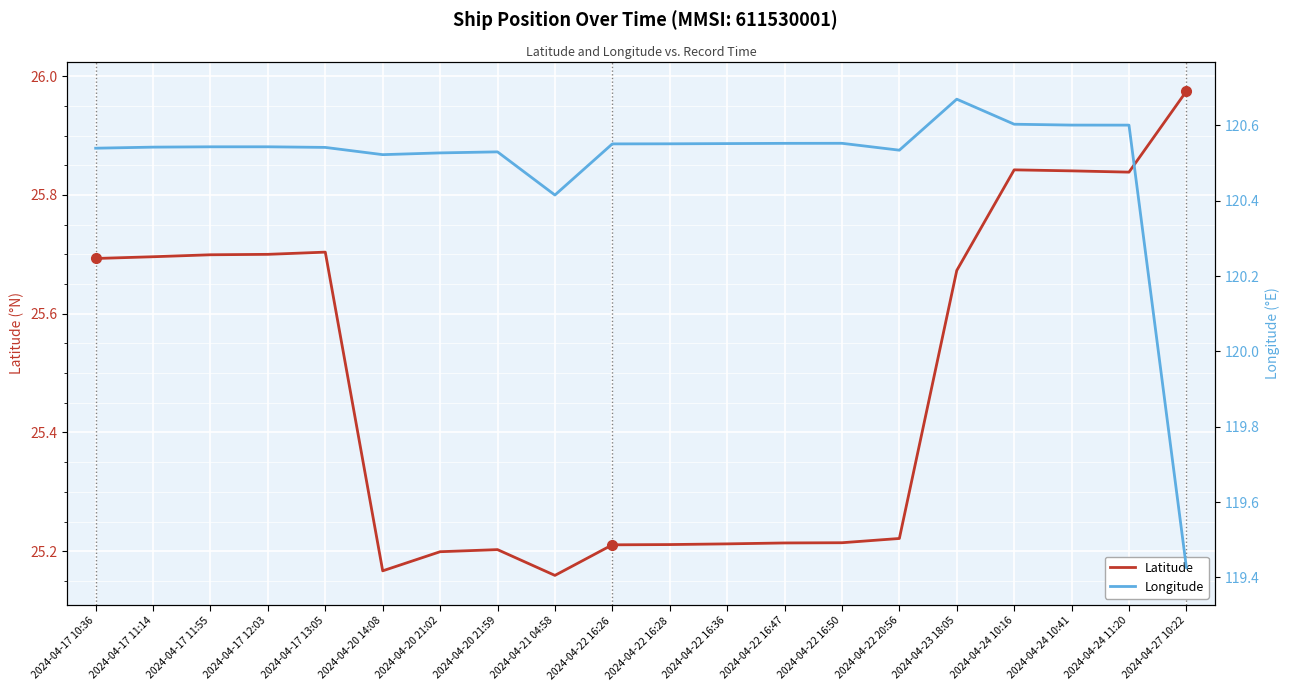

At which category is the sum across all series the highest?

2024-04-24 10:16